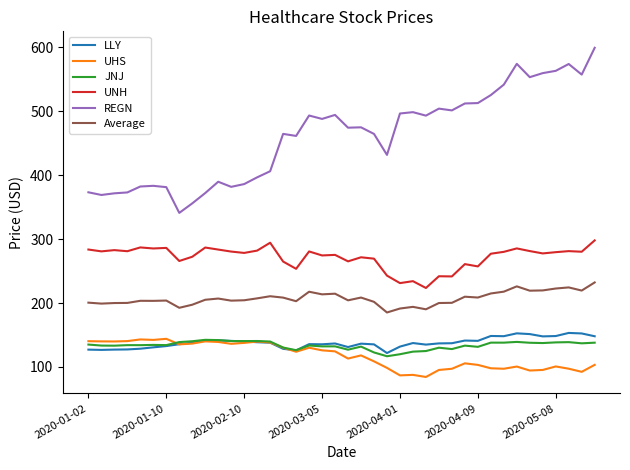

At how many categories does at least one series exceed 200?

40